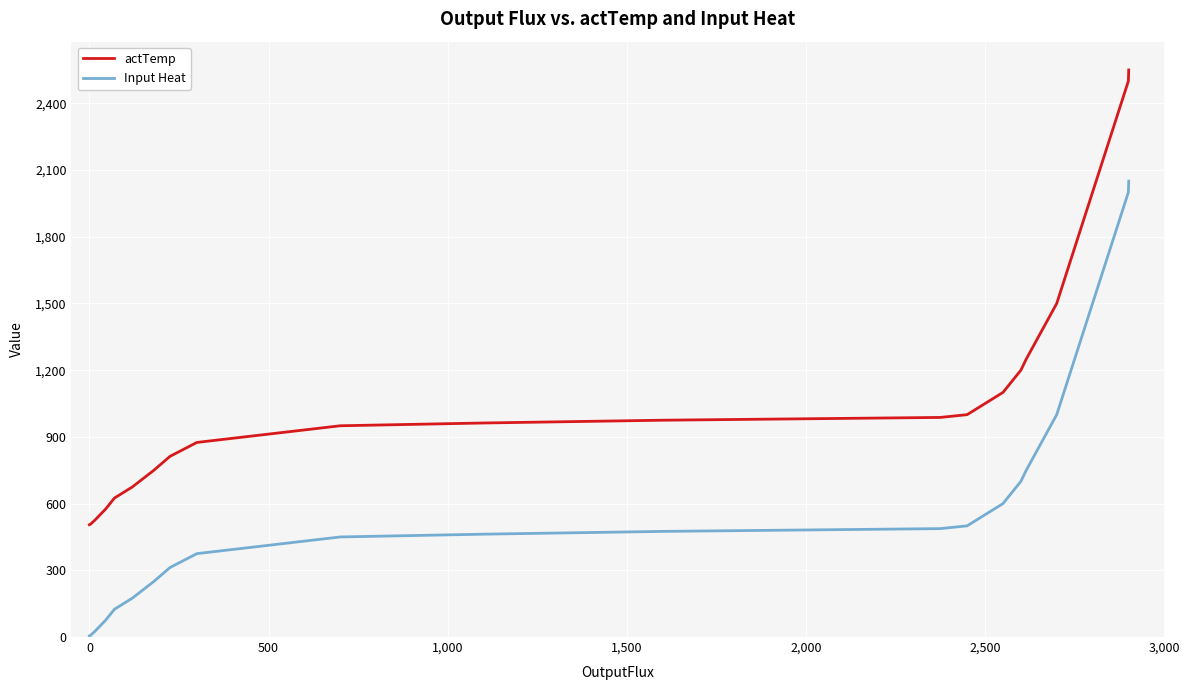

Rank the series by their average value, from lowest to highest.

Input Heat, actTemp